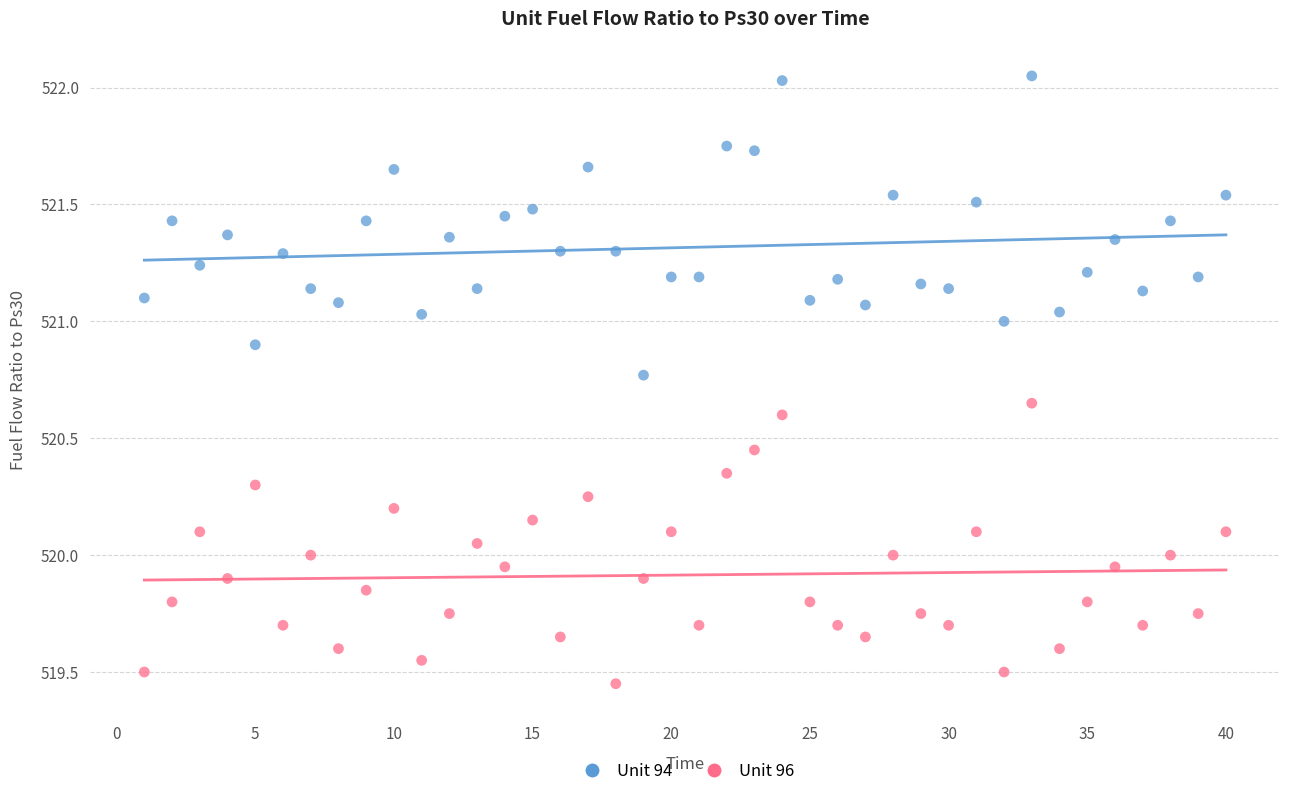

What is the X range (max minus min) for the scatter plot?

39.0